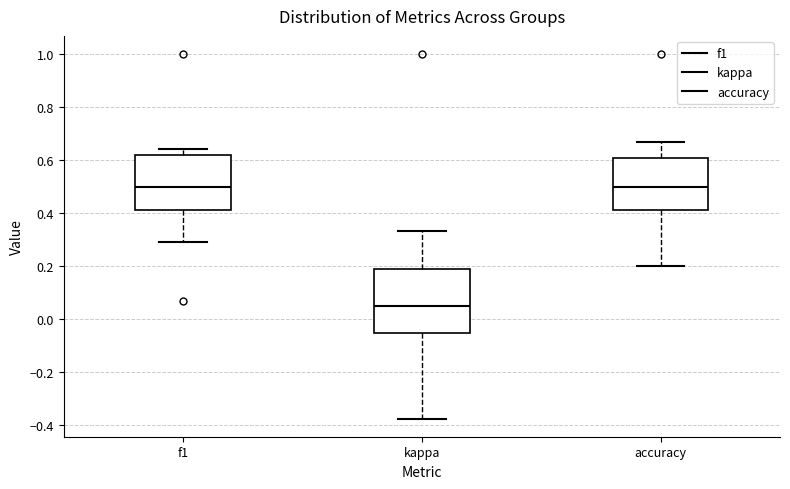

Comparing the boxes themselves (not the whiskers), which one is the tallest?

kappa